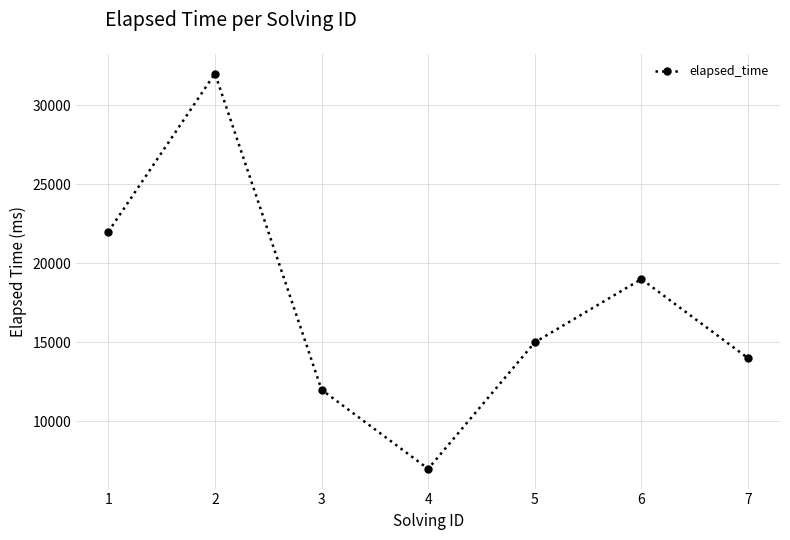

Rank the categories by value from highest to lowest.

2, 1, 6, 5, 7, 3, 4